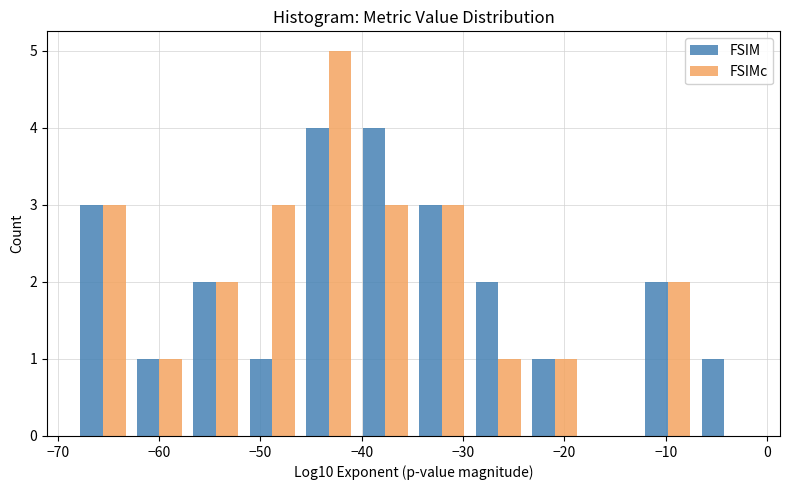

Reading left to right, transcribe this chart: for each range on the x-axis, give the height of each series' bar. Neither the bar edges nor the heights are printed on the chart, so give them approximately, as read against the axes.

-68 to -63: FSIM=3	FSIMc=3
-63 to -57: FSIM=1	FSIMc=1
-57 to -52: FSIM=2	FSIMc=2
-52 to -46: FSIM=1	FSIMc=3
-46 to -40: FSIM=4	FSIMc=5
-40 to -35: FSIM=4	FSIMc=3
-35 to -29: FSIM=3	FSIMc=3
-29 to -24: FSIM=2	FSIMc=1
-24 to -18: FSIM=1	FSIMc=1
-18 to -13: FSIM=0	FSIMc=0
-13 to -7: FSIM=2	FSIMc=2
-7 to -1: FSIM=1	FSIMc=0